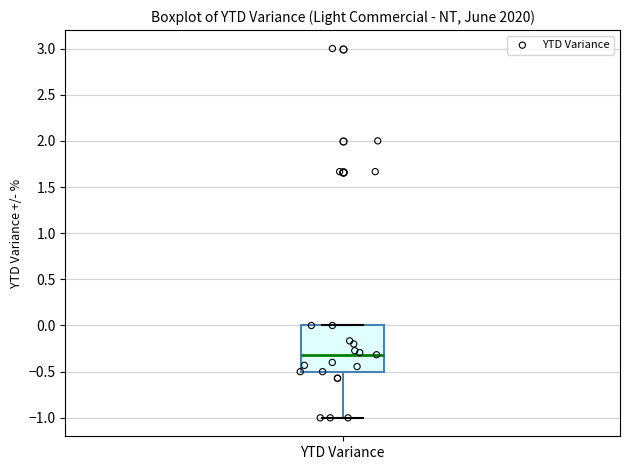

Transcribe this box plot: give where the median line is, the range the box spans, and where the two whiskers end, as read against the y-axis. The values are not printed on the chart, so give them approximately, as read against the axis.

median -0.3, box -0.5 to 0.0, whiskers -1.0 to 0.0